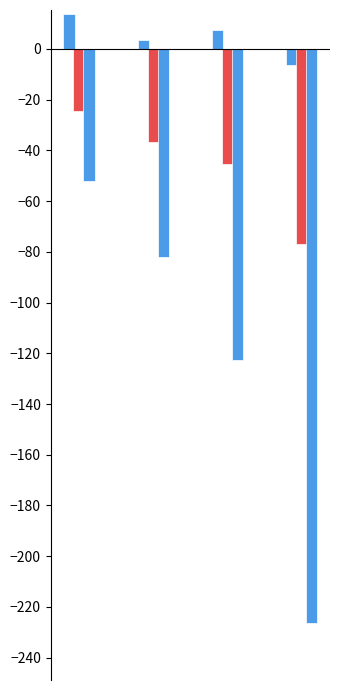

How many values in the IH series are below 7?

2